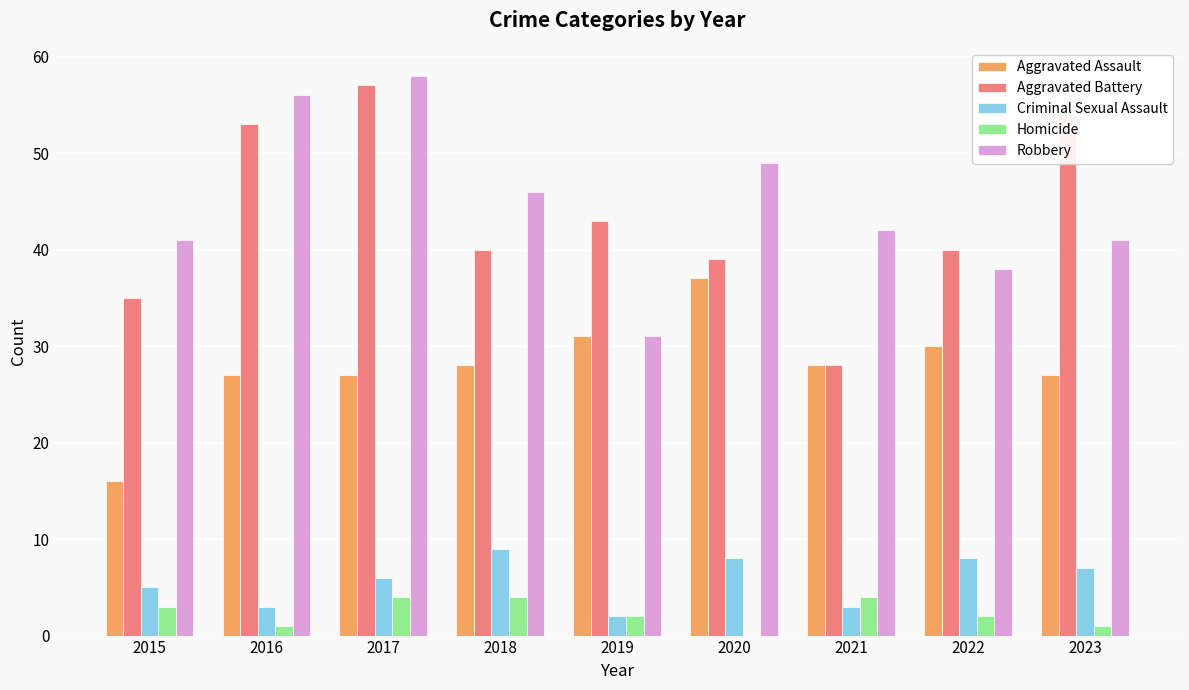

Which series has the largest total across all categories?

Robbery